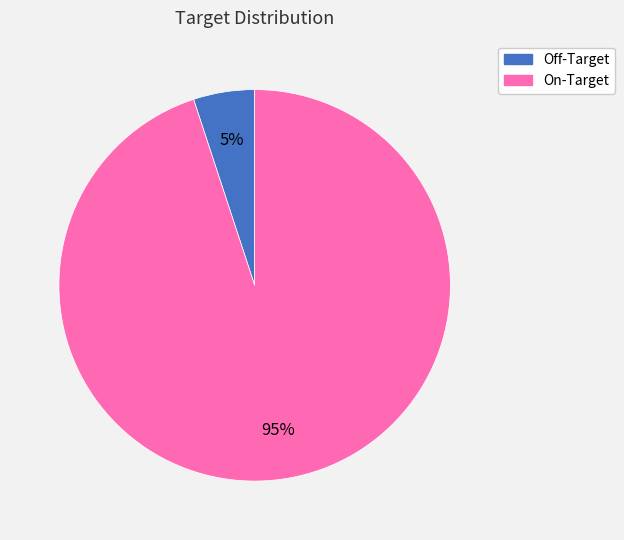

Which slice is the smallest?

Off-Target